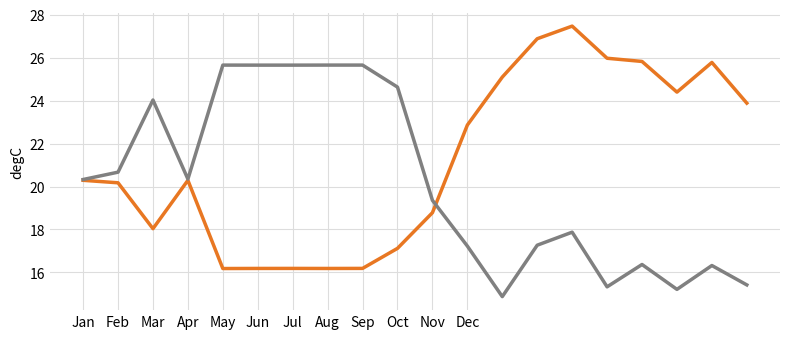

What is the greatest value displayed?

27.5